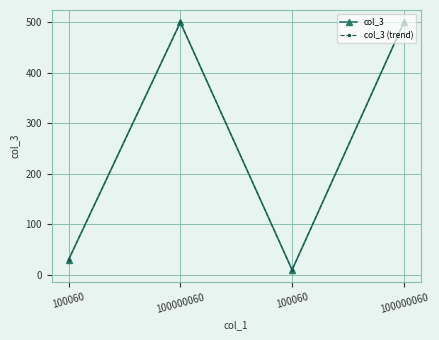

True or false: col_3 (trend) and col_3 cross at least once.

False